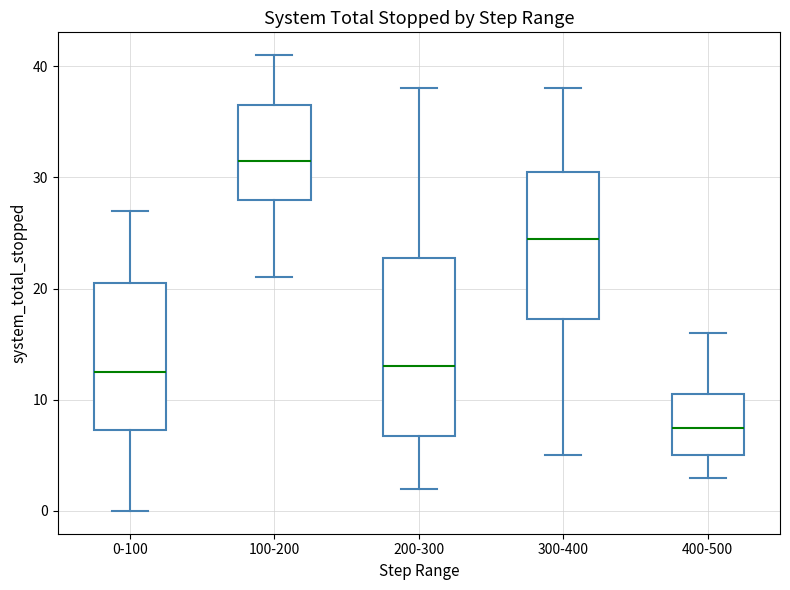

Where is the upper edge of the box for 300-400 on the y-axis? The values are not printed on the chart, so give them approximately, as read against the axis.

31